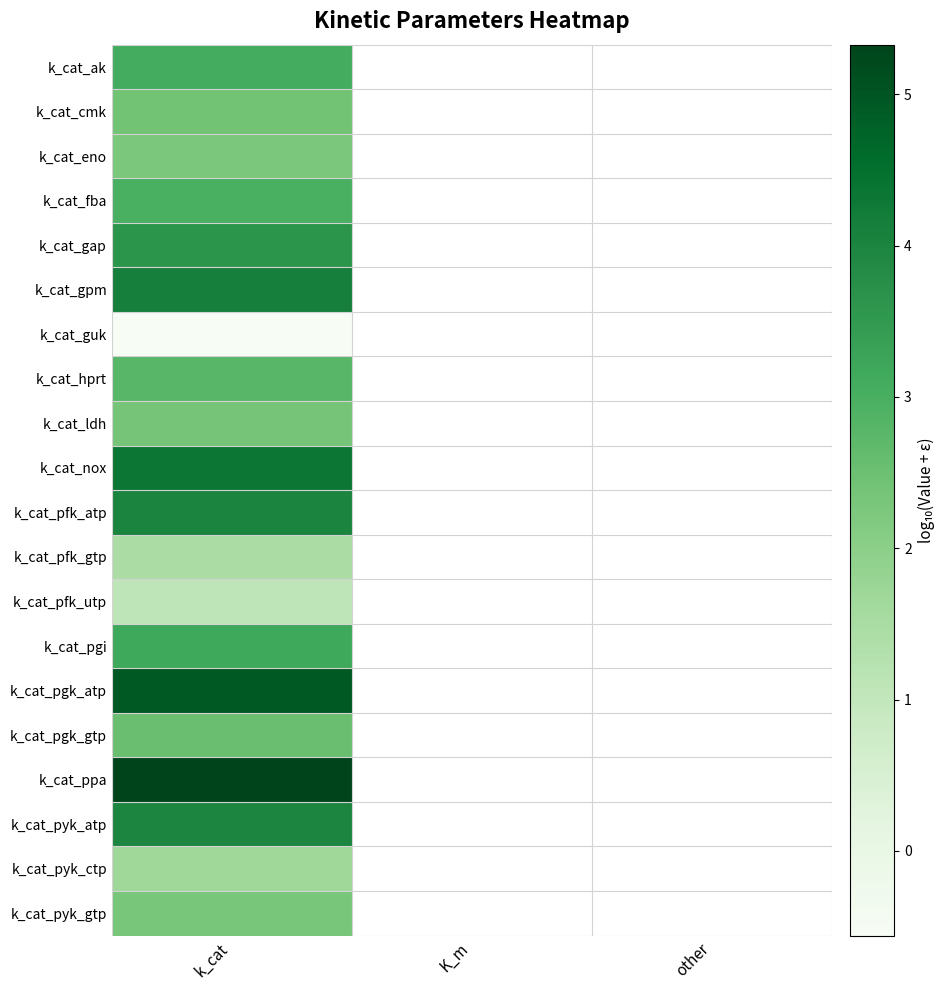

What is the greatest value displayed?

5.3